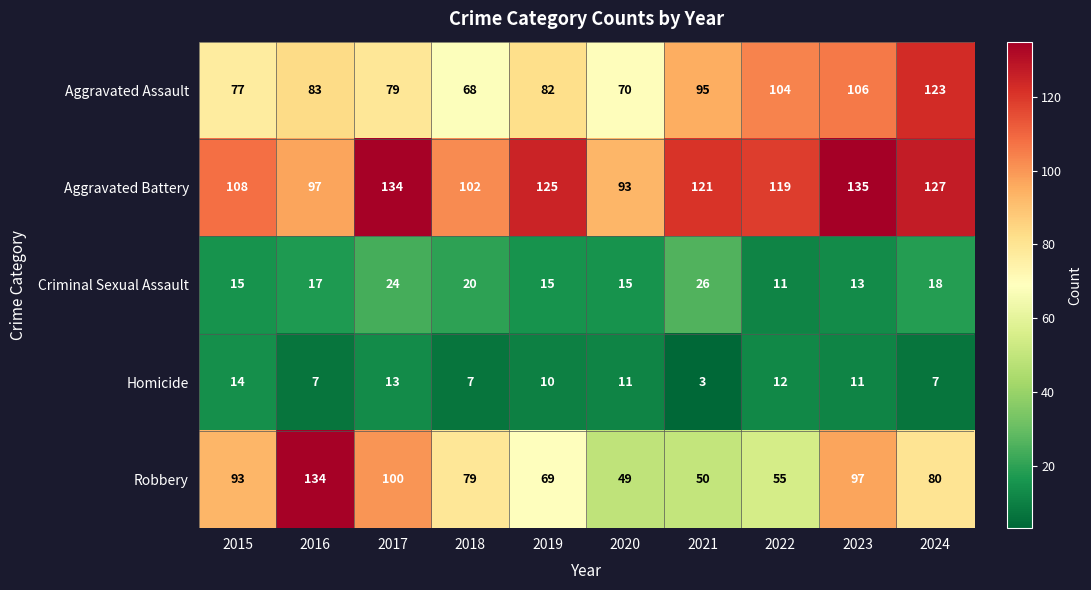

At which category is the sum across all series the highest?

2023